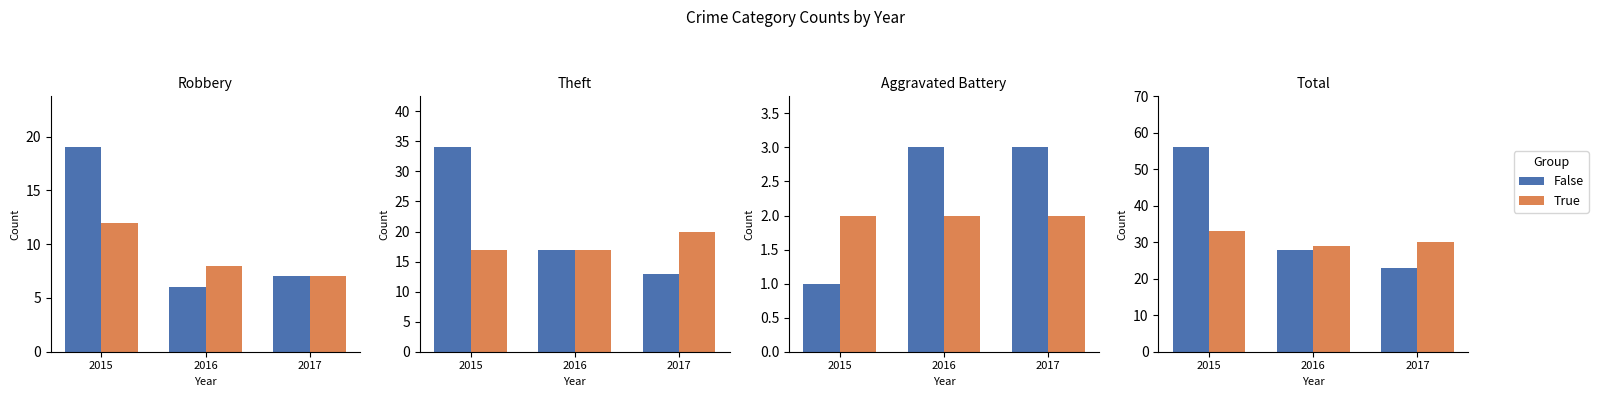

At how many categories does at least one series exceed 27?

3